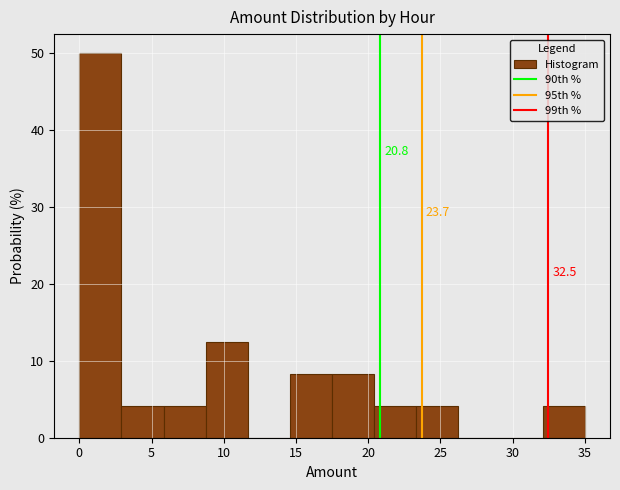

Which range on the x-axis has the tallest bar?

0.0 to 3.0